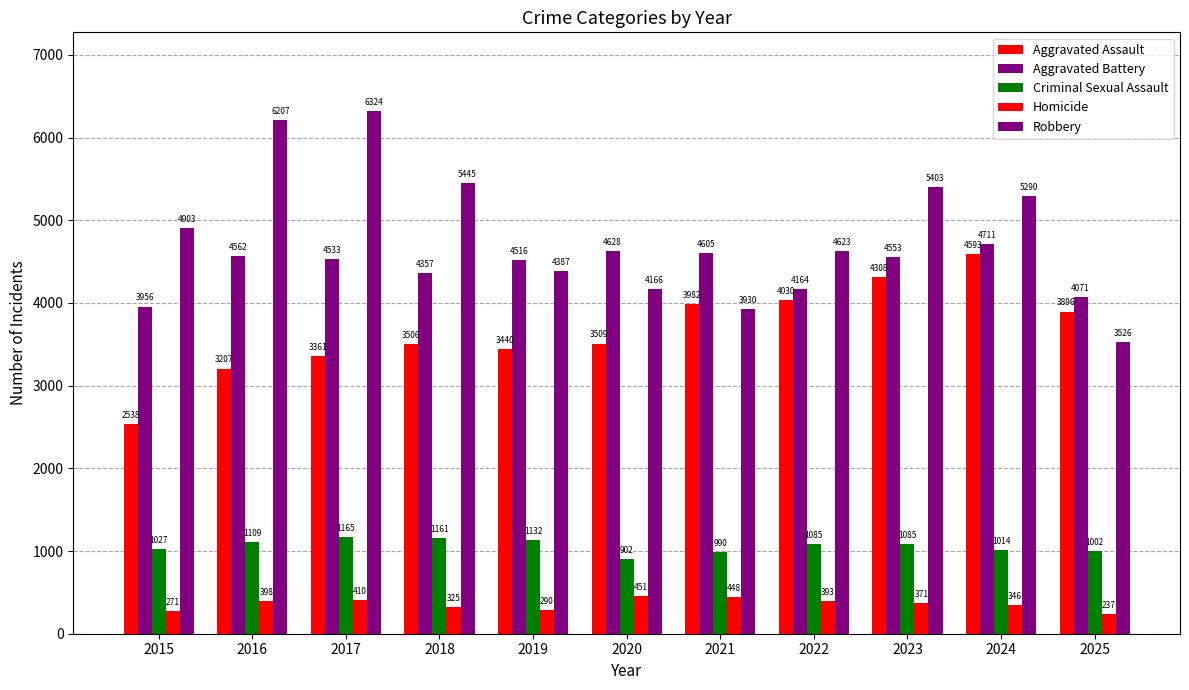

Does the chart contain any negative values?

No